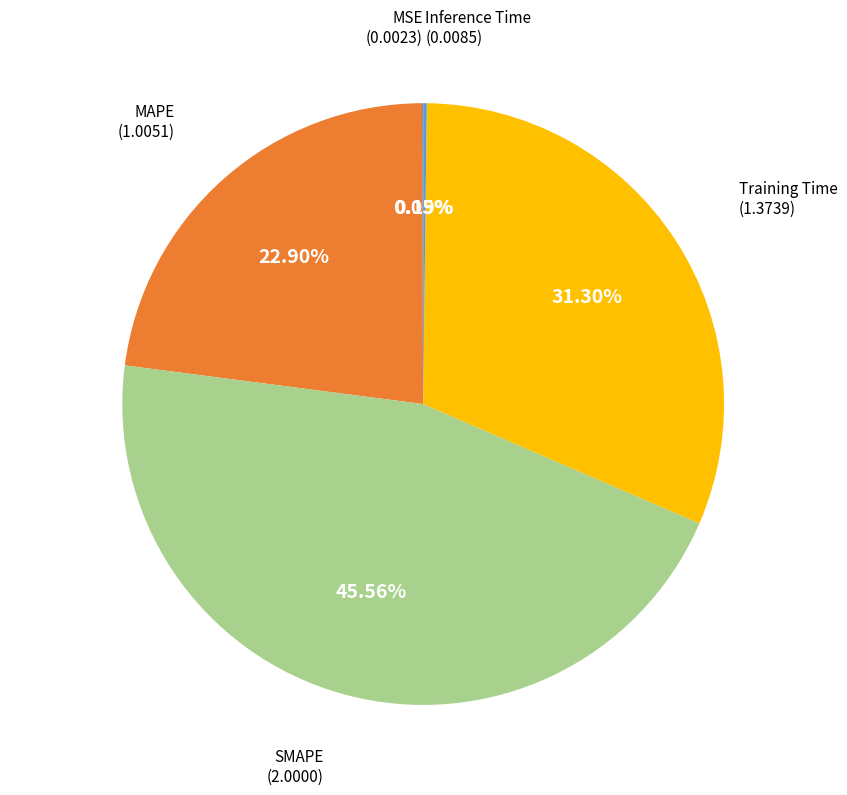

Do Training Time and MAPE together represent more than half of the pie?

Yes